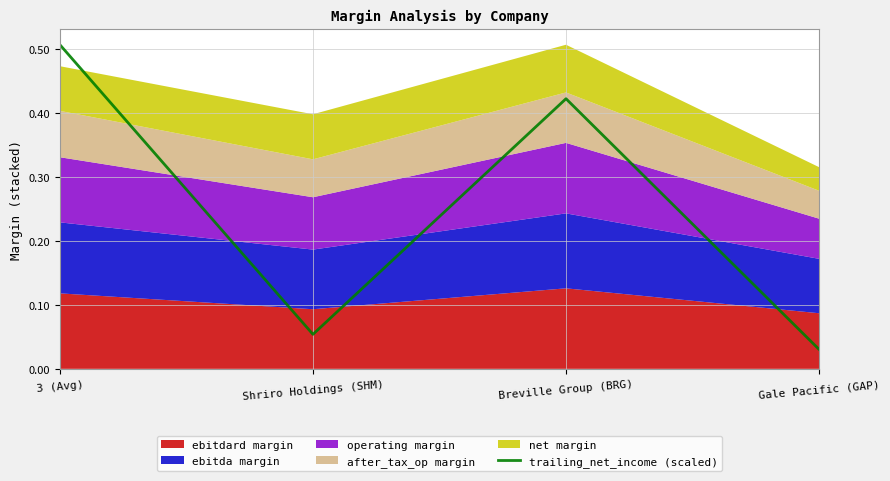

Which category has the lowest value in the trailing_net_income (scaled) series?

Gale Pacific (GAP)